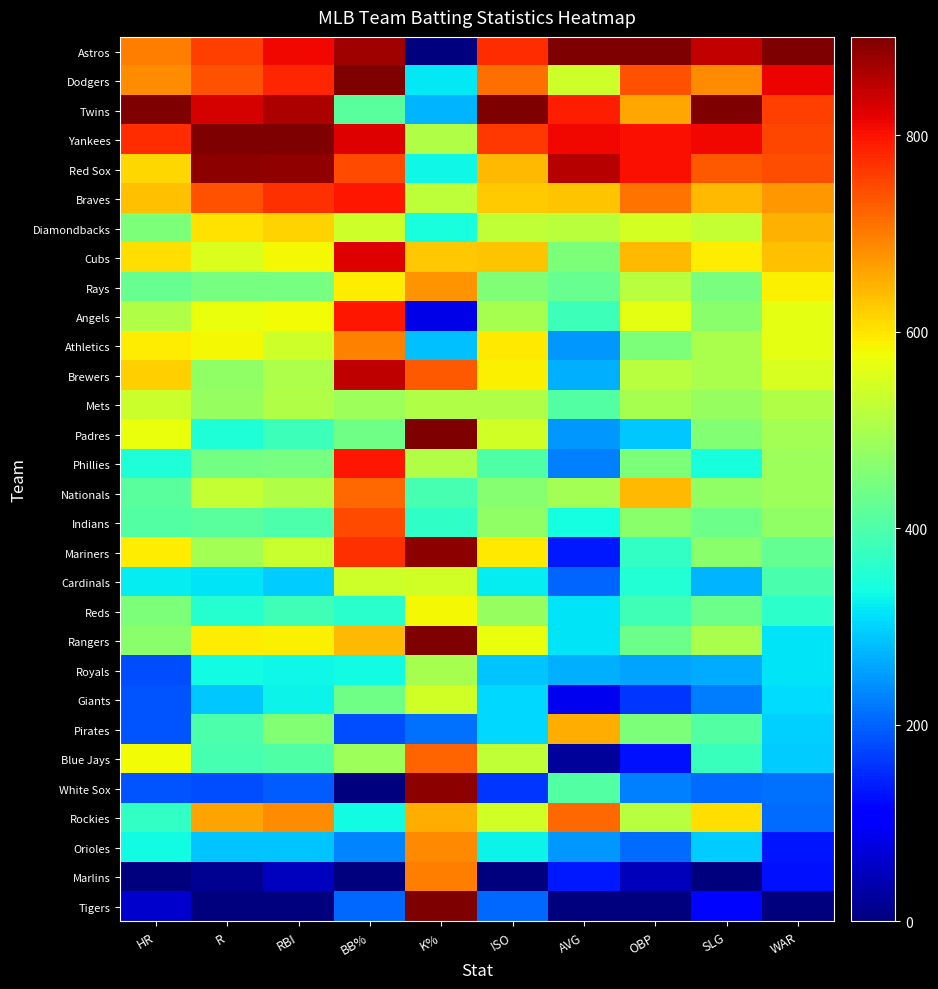

At how many categories does at least one series exceed 297?

10